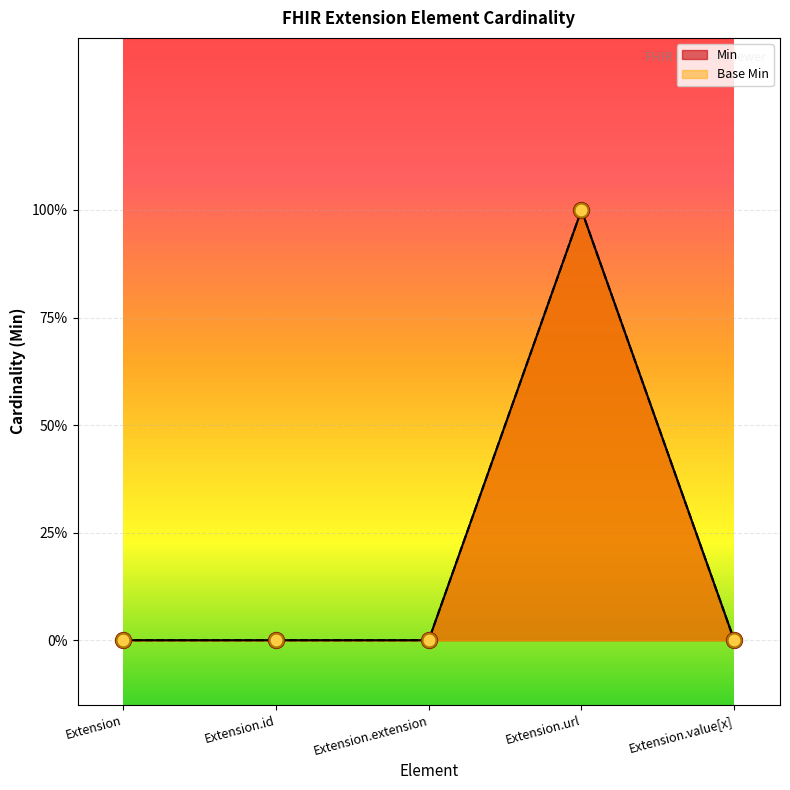

Which series has the largest total across all categories?

Min